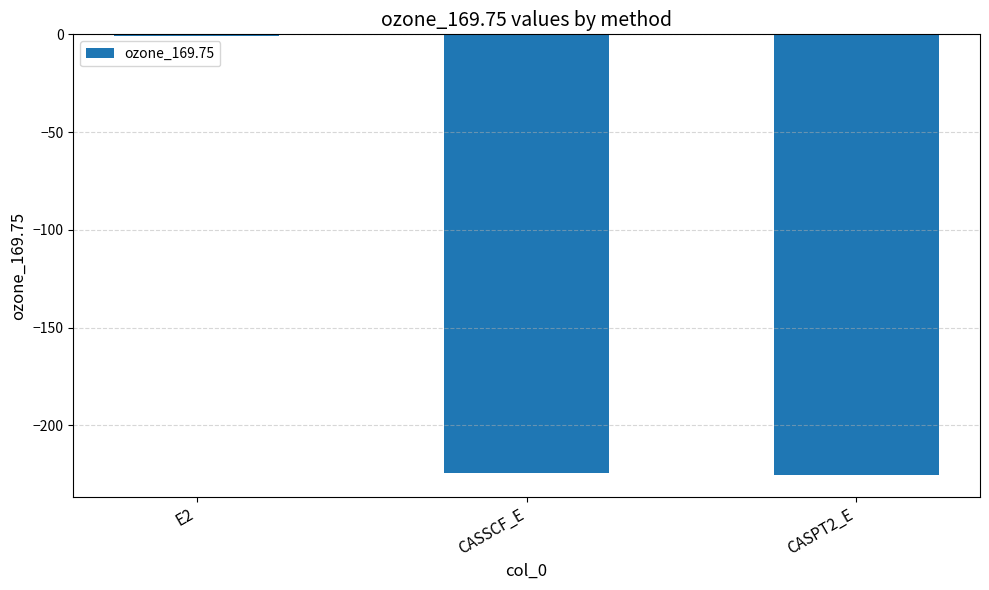

What is the sum of all values?

-450.3